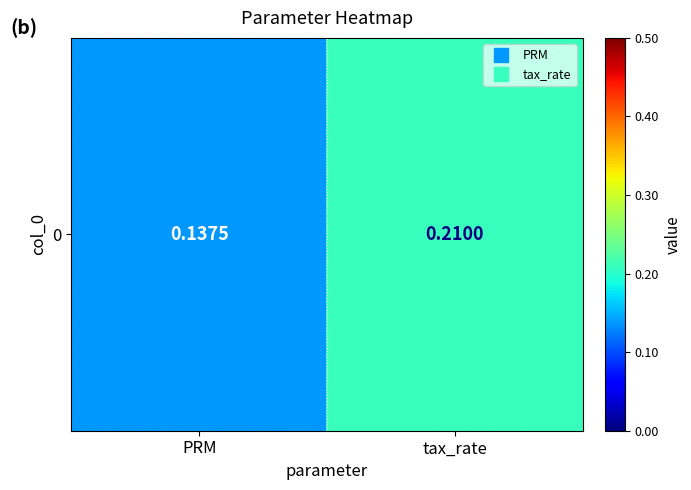

What is the sum of all values?

0.3